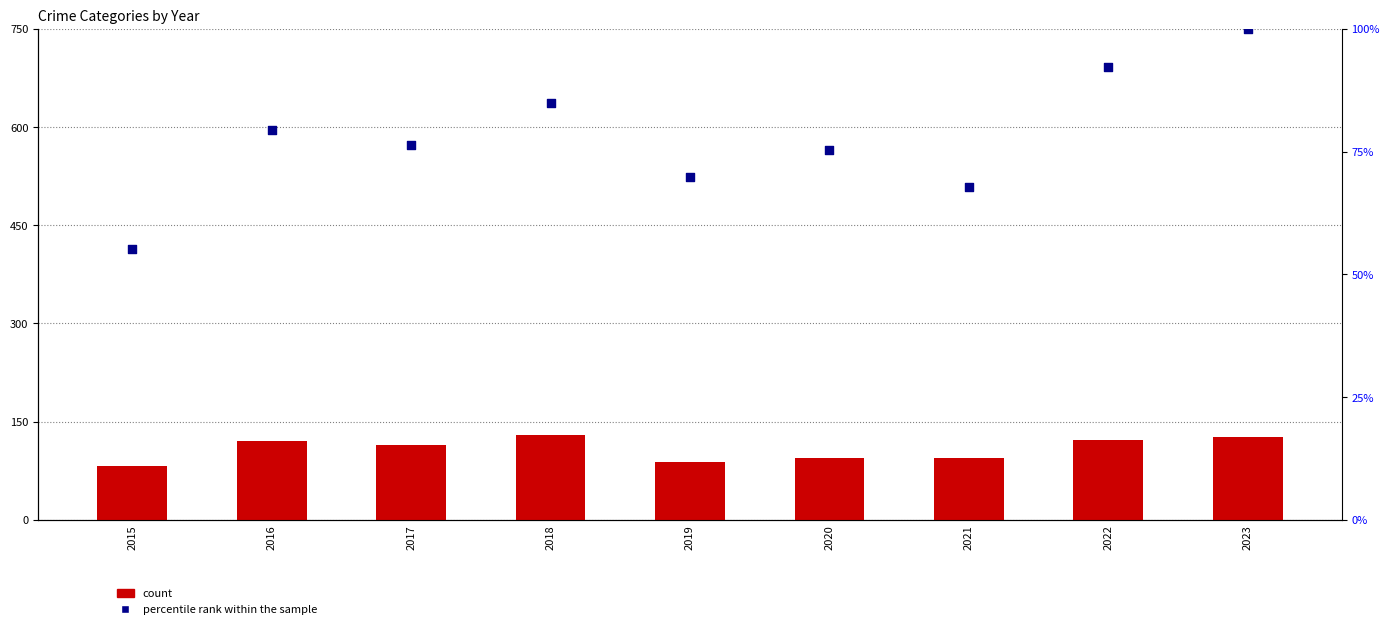

At which category is the sum across all series the highest?

2023